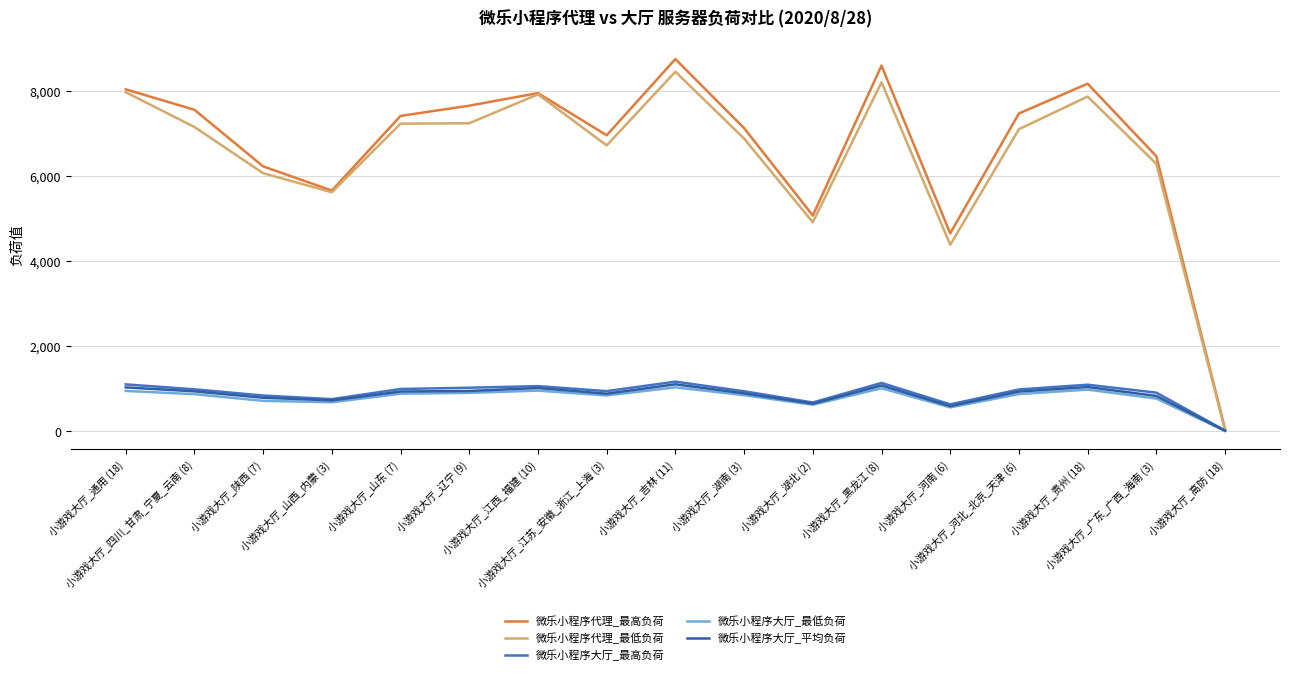

How many lines are shown in the chart?

5